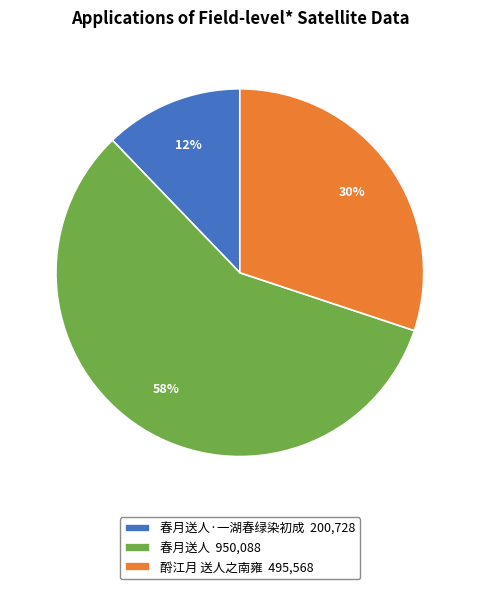

What is the largest slice in the pie chart?

春月送人 950,088